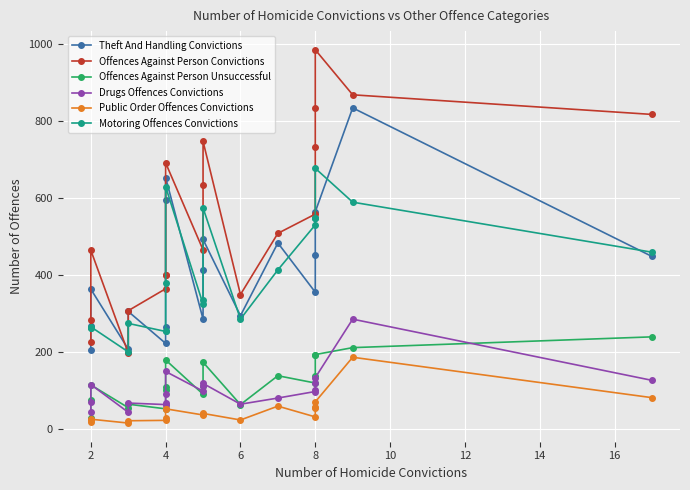

How many lines are shown in the chart?

6